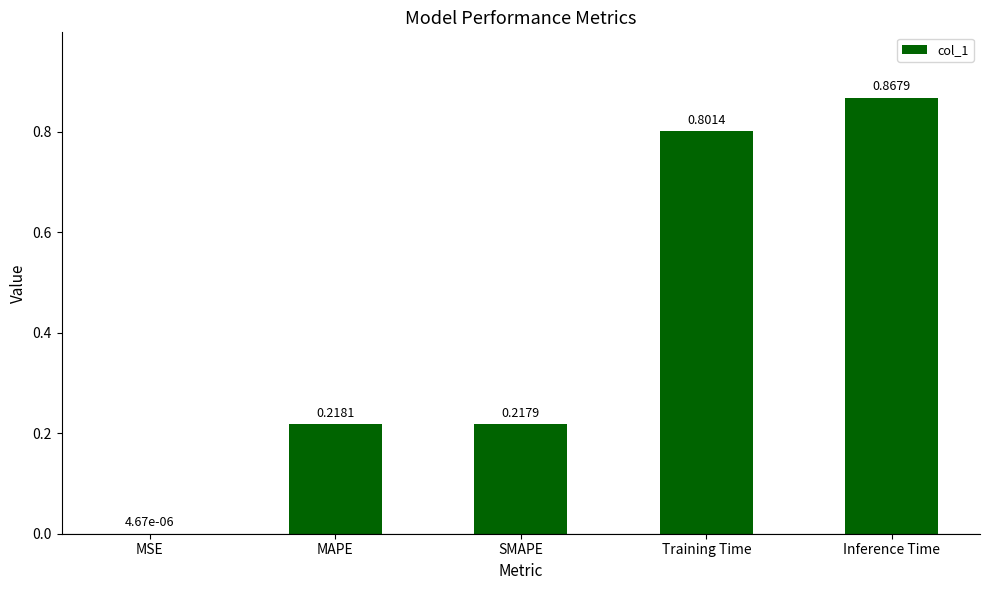

What is the sum of all values?

2.1